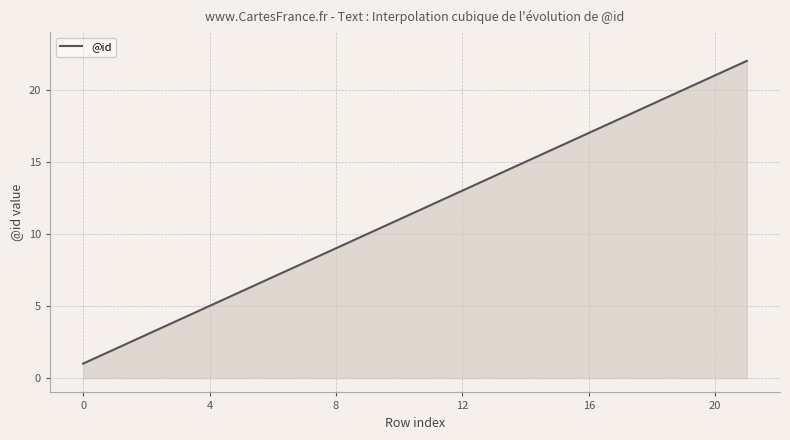

What is the greatest value displayed?

22.0